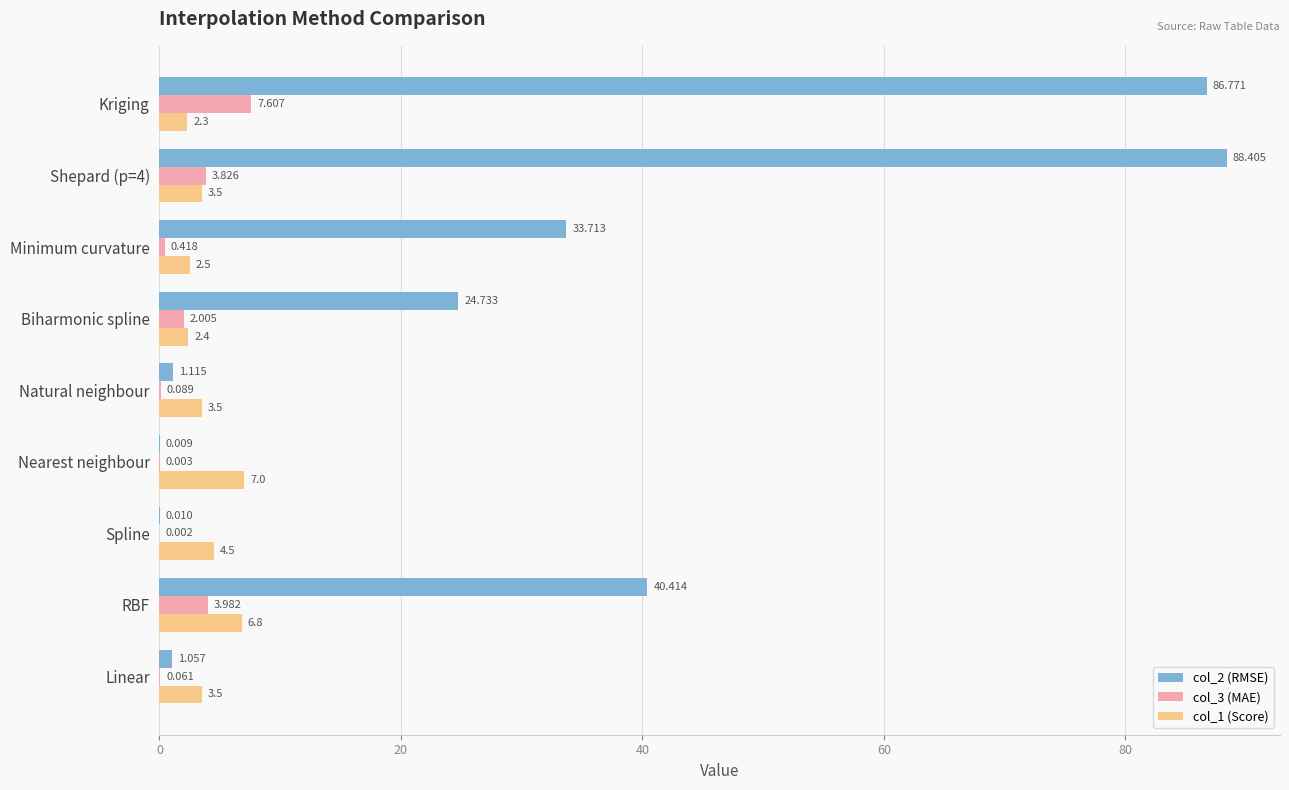

At which category is the sum across all series the highest?

Kriging